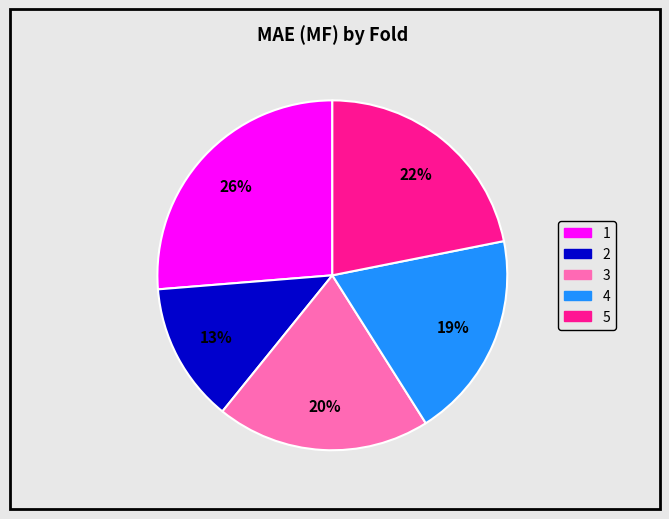

Is there a majority slice in this chart?

No